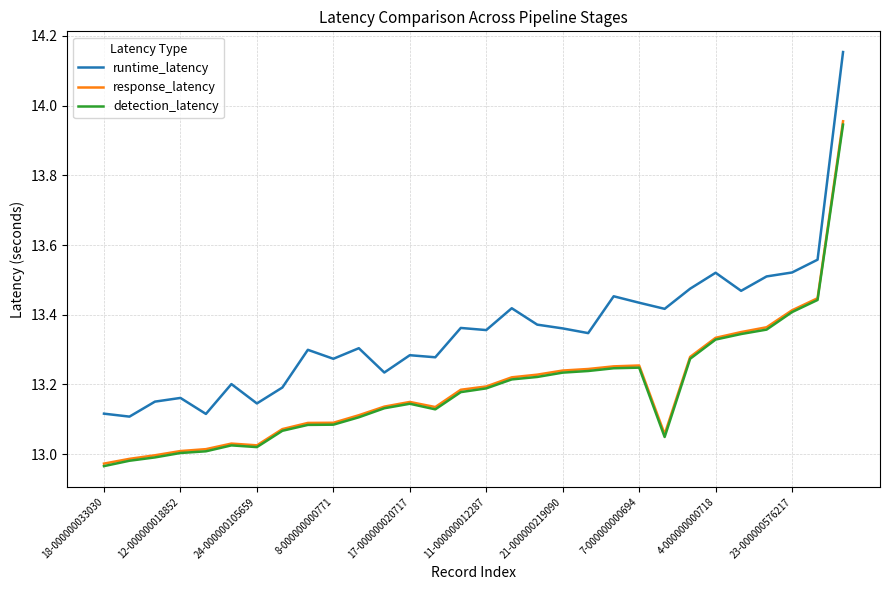

True or false: runtime_latency and response_latency cross at least once.

False